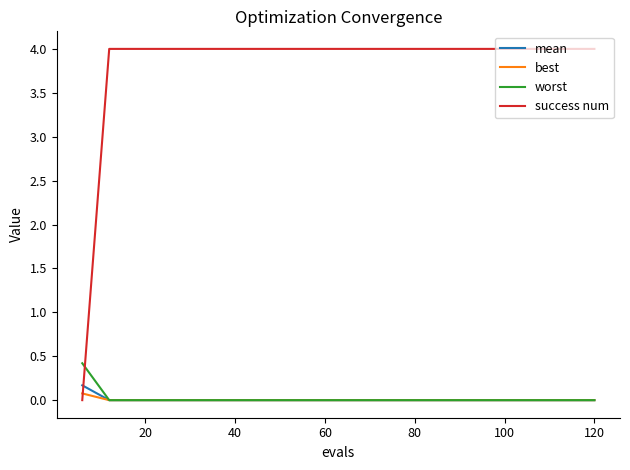

Does the chart have visible grid lines?

No